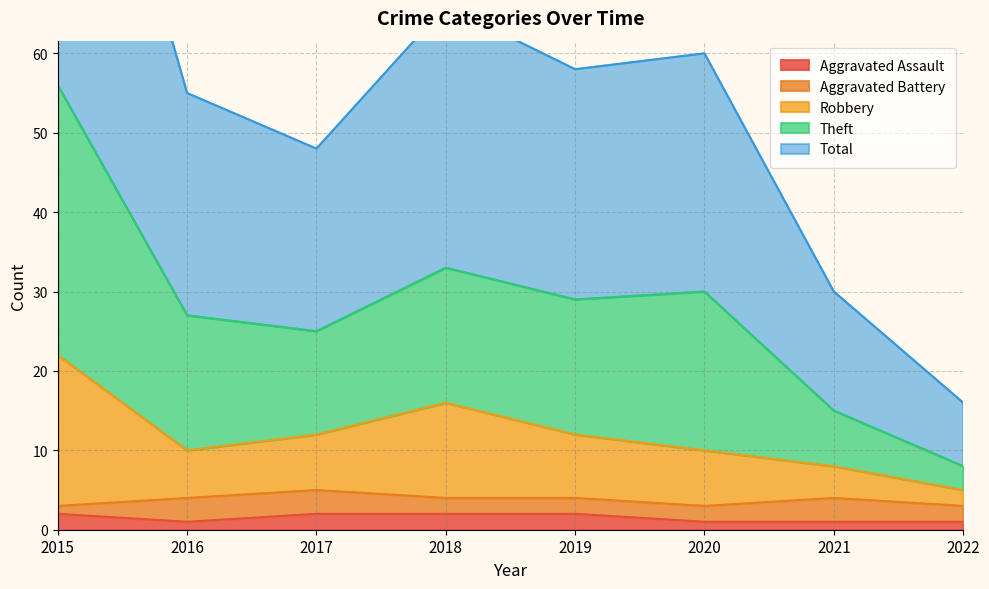

What is the greatest value displayed?

112